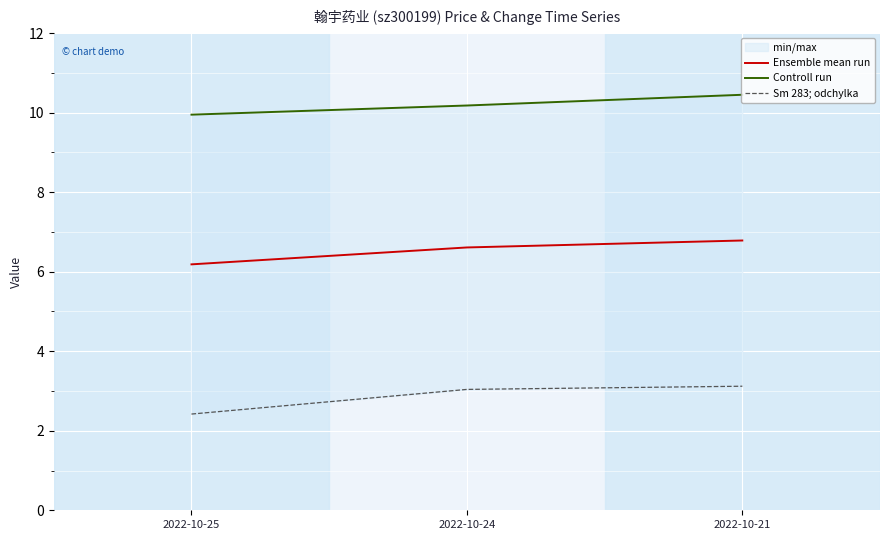

Between 2022-10-24 and 2022-10-21, which series saw the biggest shift?

Controll run